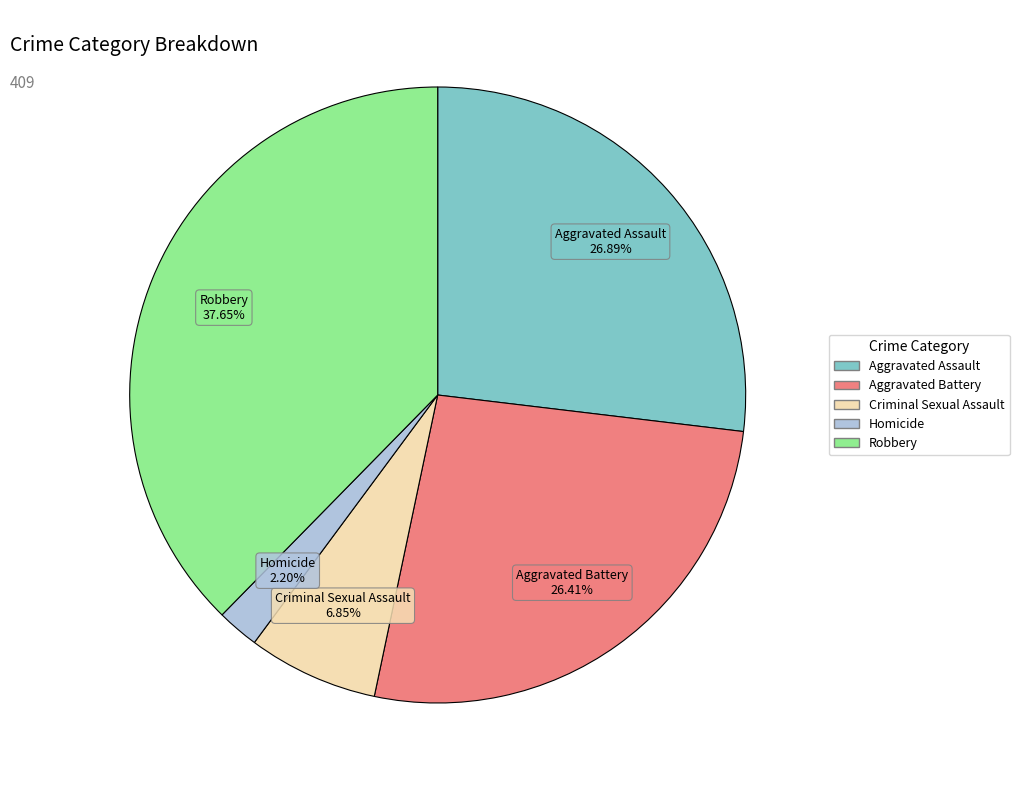

What percentage is NOT represented by Homicide?

97.8%